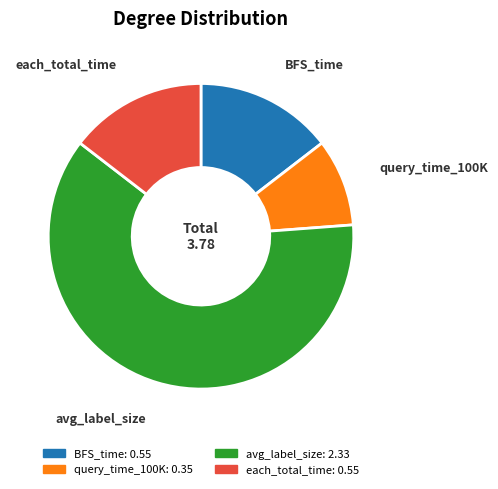

Is BFS_time the majority of the pie?

No